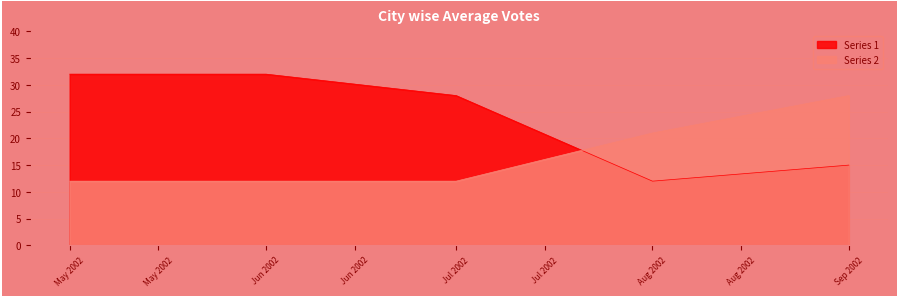

Reading left to right, extract all data points from this chart.

Series 1: May 2002=32	Jun 2002=32	Jul 2002=28	Aug 2002=12	Sep 2002=15
Series 2: May 2002=12	Jun 2002=12	Jul 2002=12	Aug 2002=21	Sep 2002=28